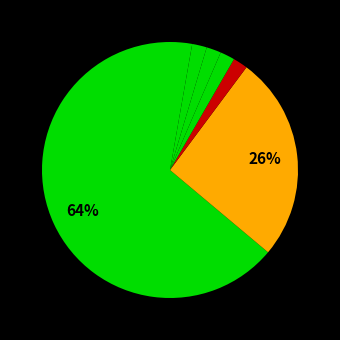

To the nearest percent, what is the average slice percentage?

12%